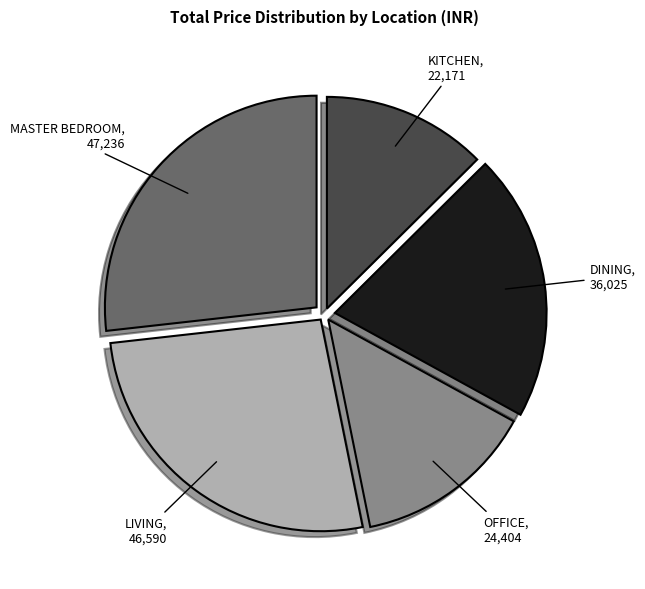

Is the sum of LIVING and KITCHEN greater than half?

No